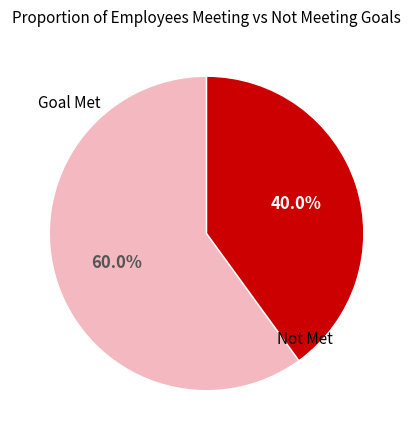

True or false: Goal Met accounts for 60% of the total.

True